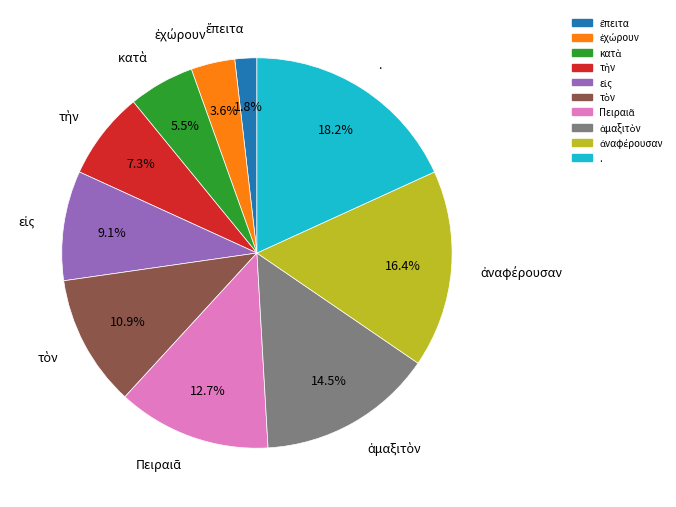

Is there a majority slice in this chart?

No